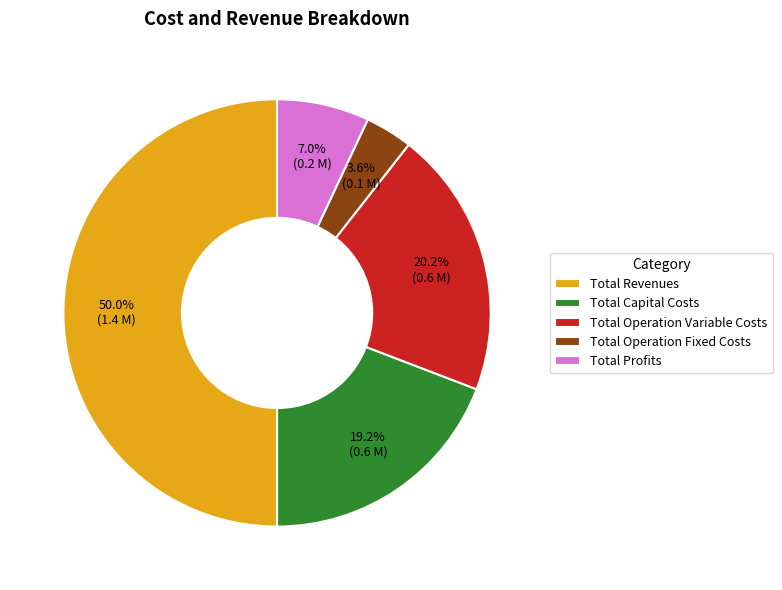

Which slice represents more than half of the pie?

Total Revenues